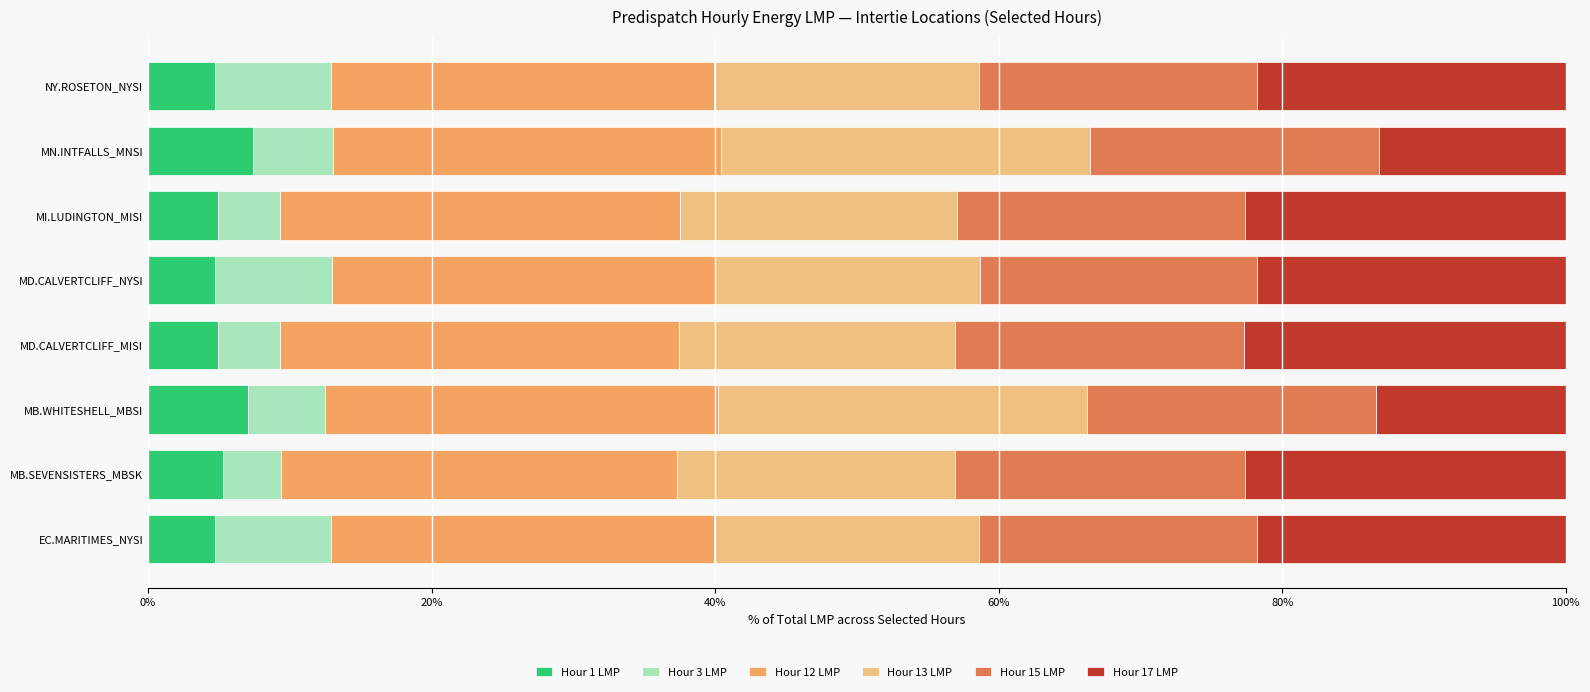

What is the highest value of the Hour 1 LMP series?

7.4